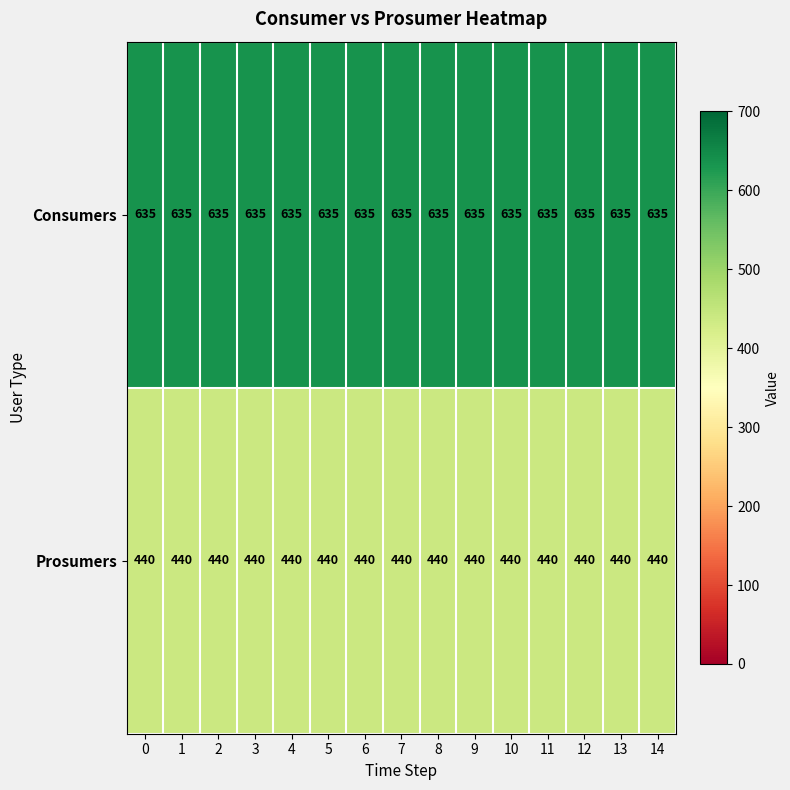

Is the value of Consumers at 7 greater than the value of Prosumers at 0?

Yes